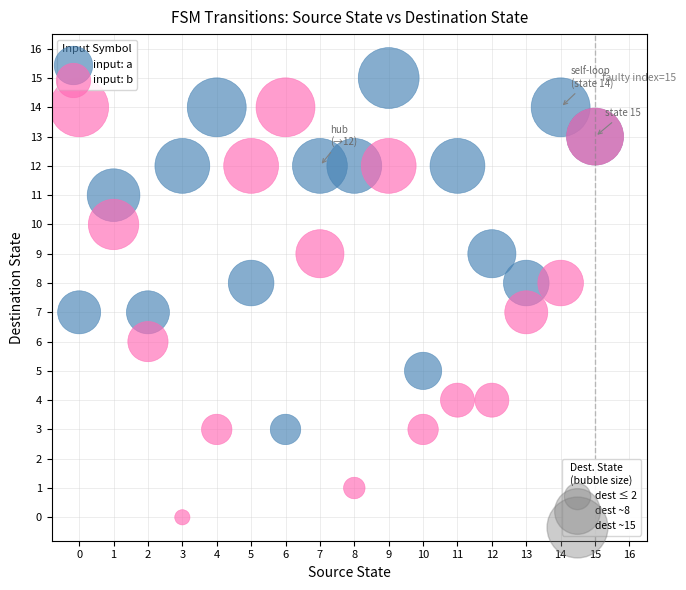

Which series contains the highest Y value?

input: a